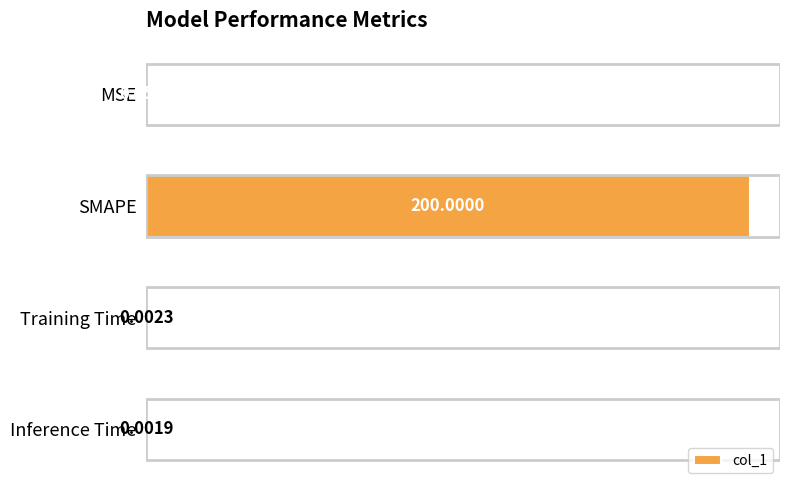

Does the chart contain stacked bars?

No